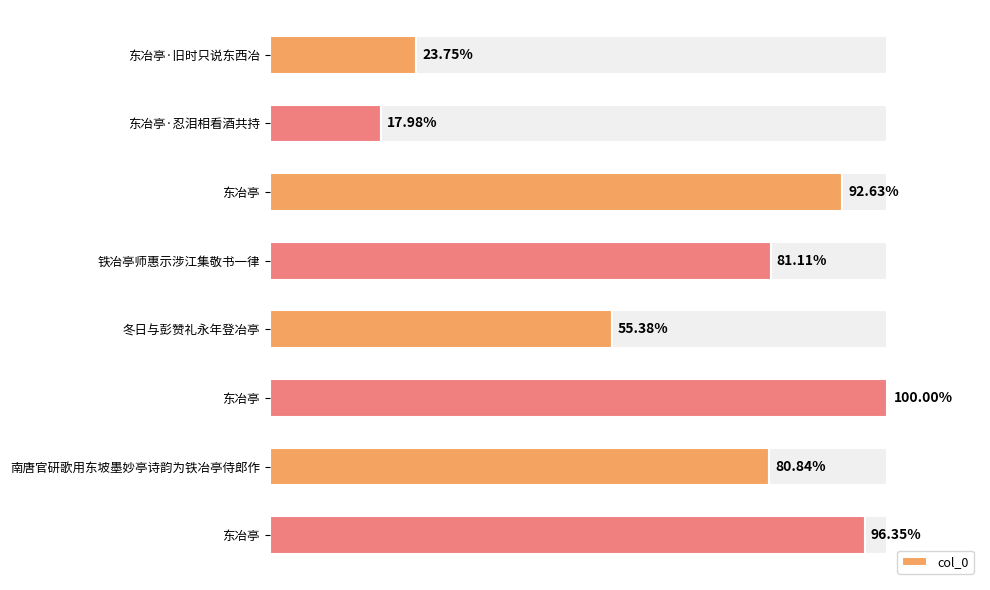

True or false: the data shows 1451918 at 东冶亭.

False